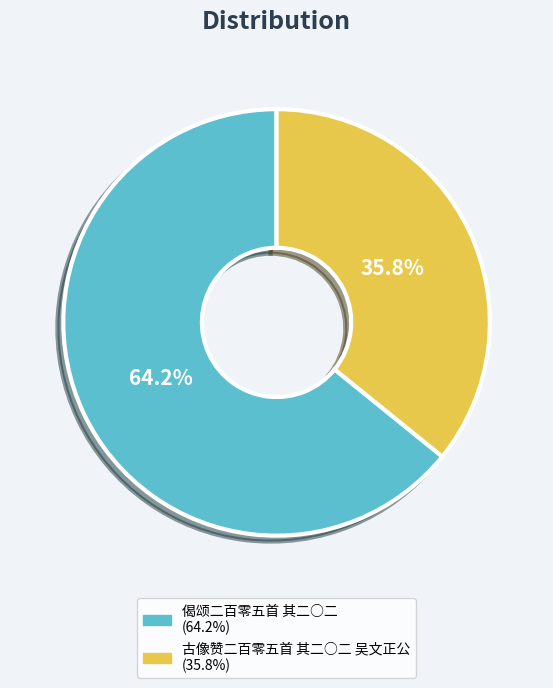

Between 古像赞二百零五首 其二○二 吴文正公 and 偈颂二百零五首 其二○二, which is larger?

偈颂二百零五首 其二○二